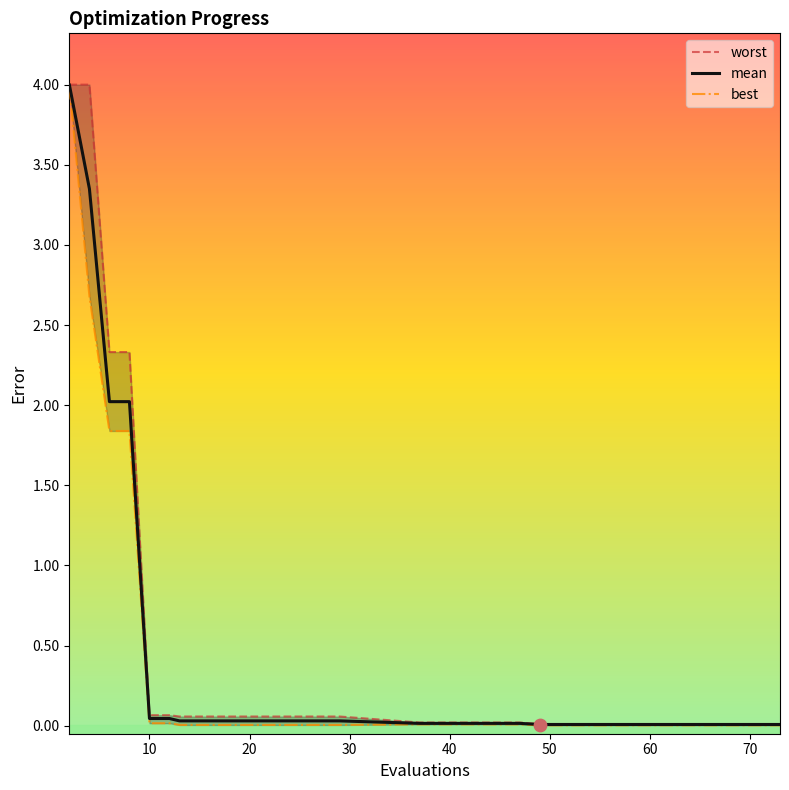

Is the value of best at 60 greater than the value of mean at 13?

No